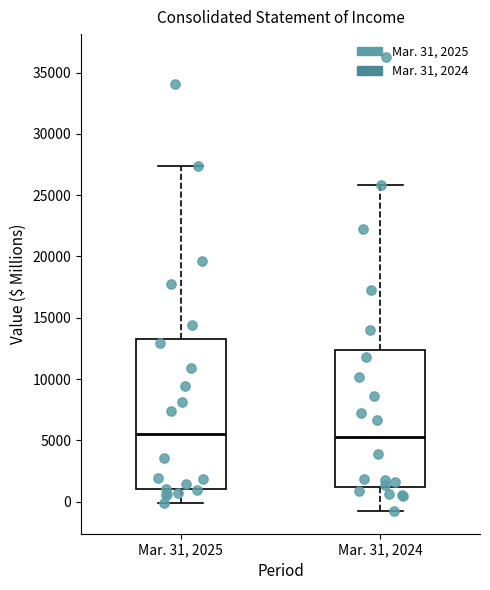

Reading left to right, read every box against the y-axis: the position of its median line, the range the box covers, and the ends of its whiskers. The values are not printed on the chart, so give them approximately, as read against the axis.

Mar. 31, 2025: median 5500, box 1000 to 13500, whiskers 0 to 27500
Mar. 31, 2024: median 5500, box 1000 to 12500, whiskers -1000 to 26000